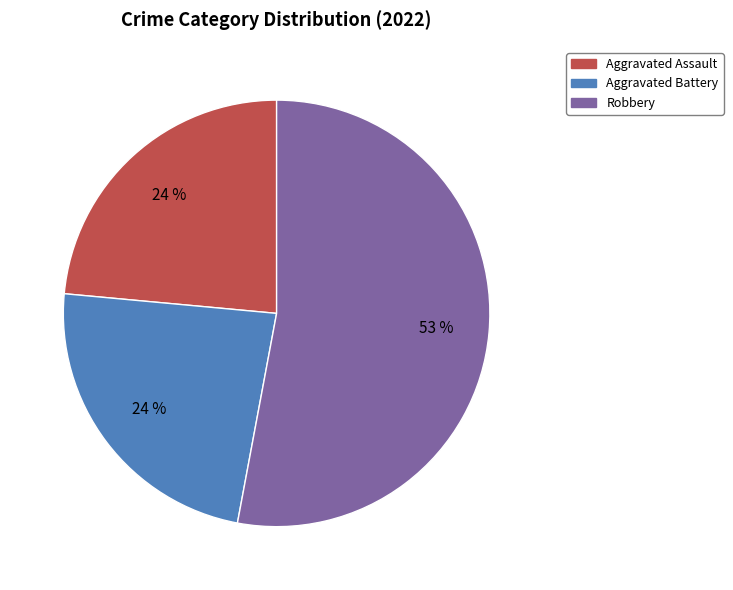

Is there any slice that represents more than half of the pie?

Yes